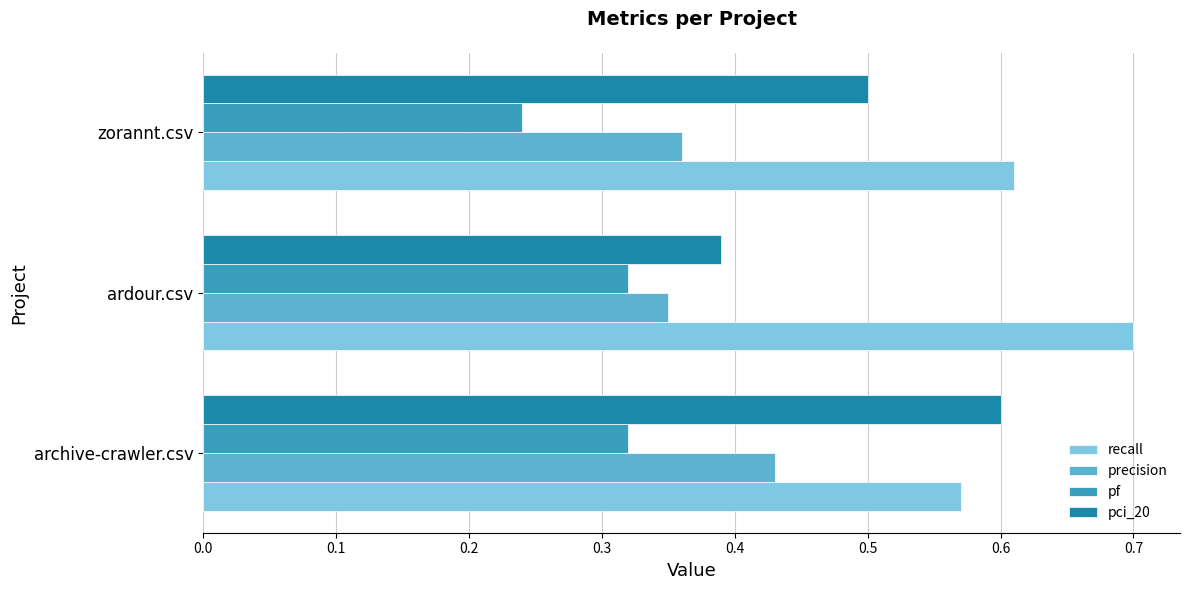

Count the number of categories in the chart.

3